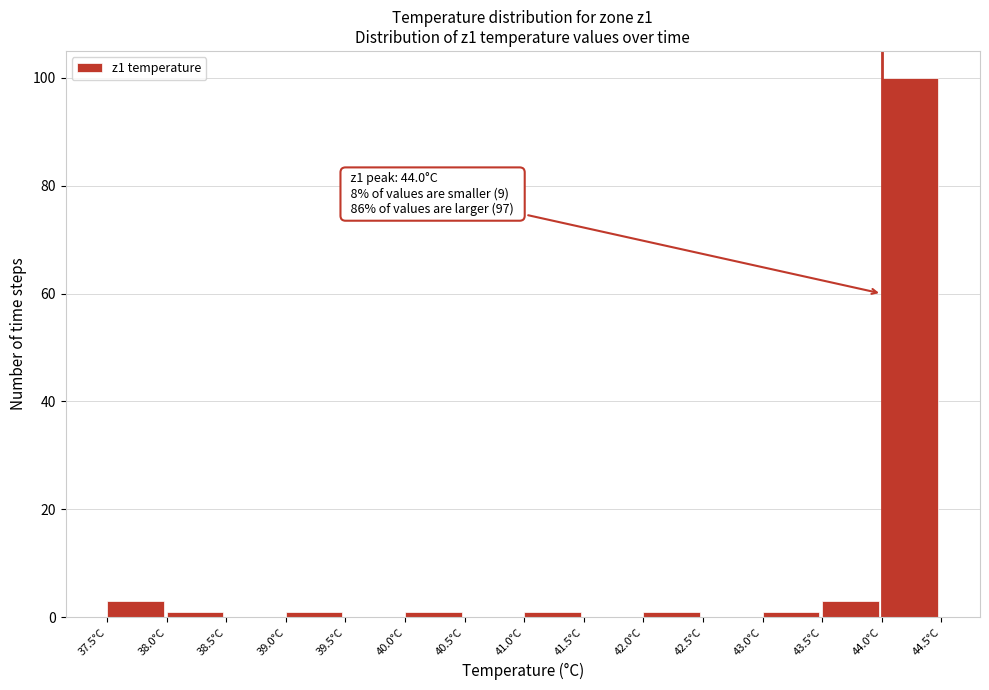

Over which range of the x-axis is the bar tallest?

44.0 to 44.5